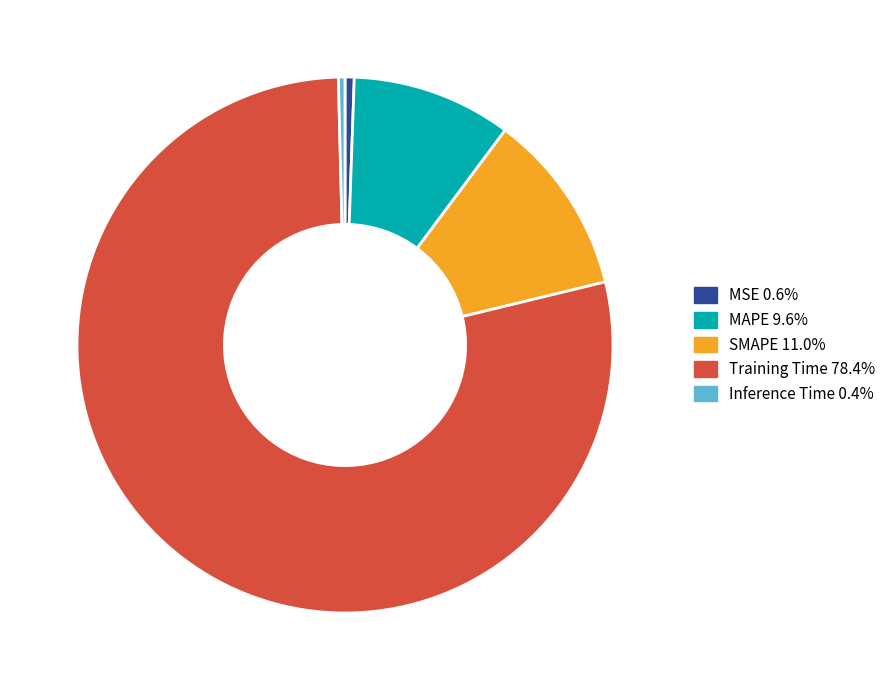

True or false: MAPE accounts for 1% of the total.

False